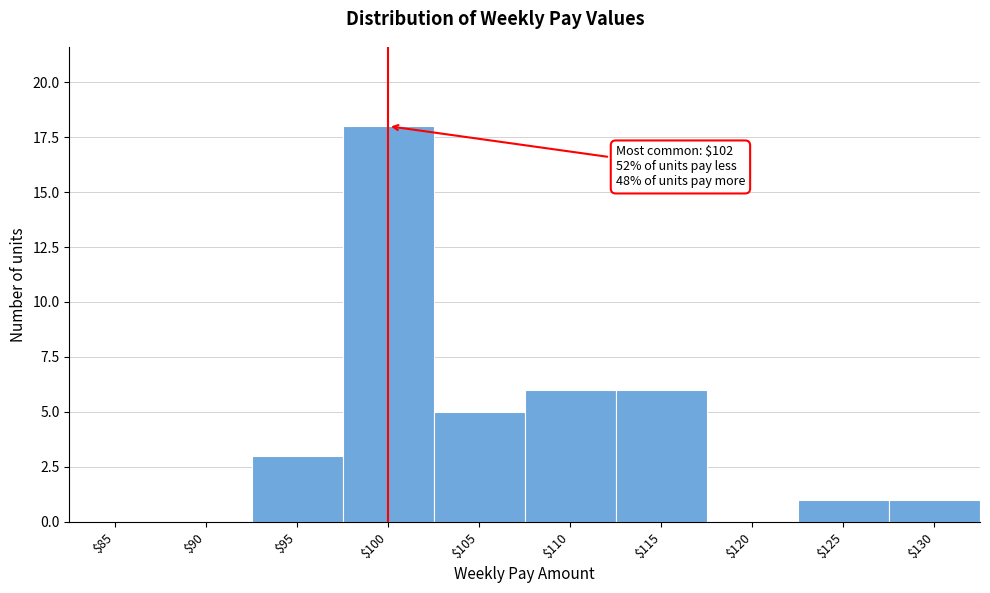

Is it true that the value at $105 is 5?

True